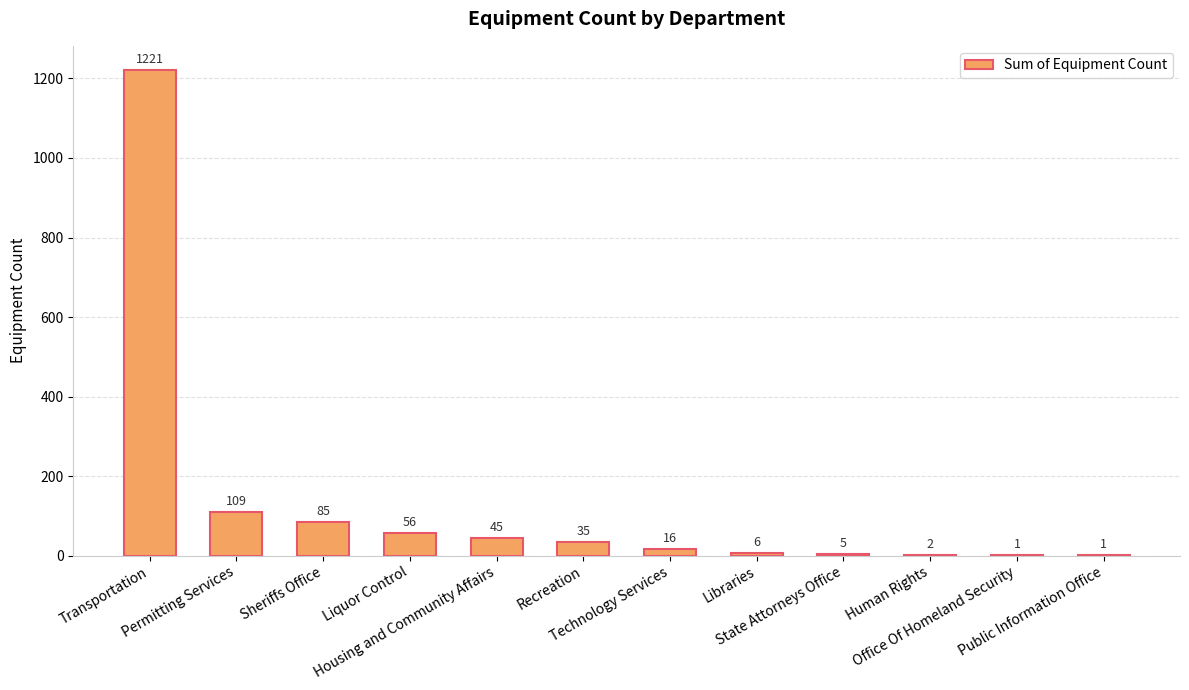

What is the sum of the values at Technology Services and Libraries?

22